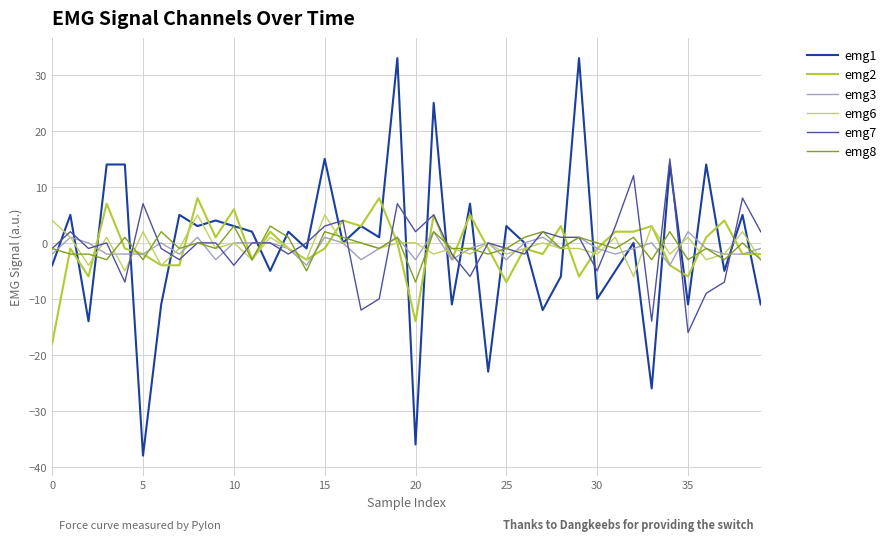

Which series has the widest spread of values?

emg1